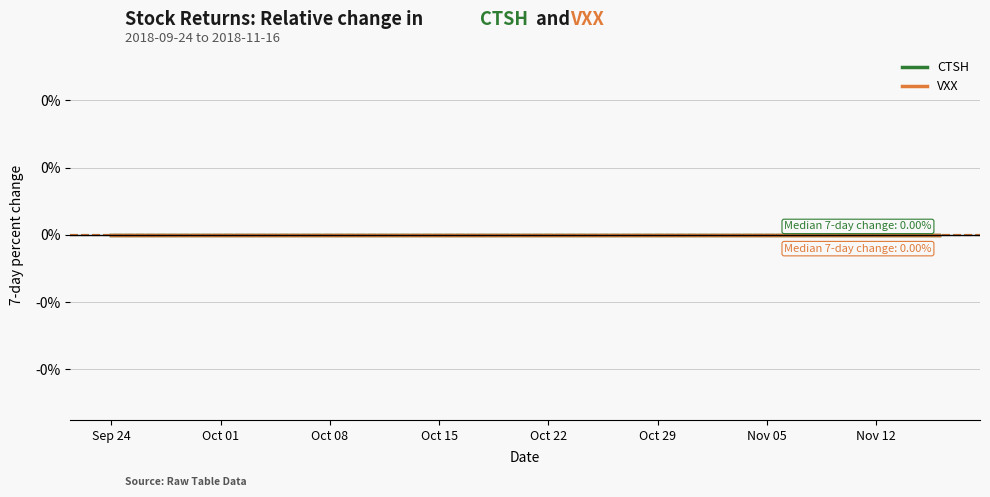

True or false: CTSH and VXX intersect in this chart.

False